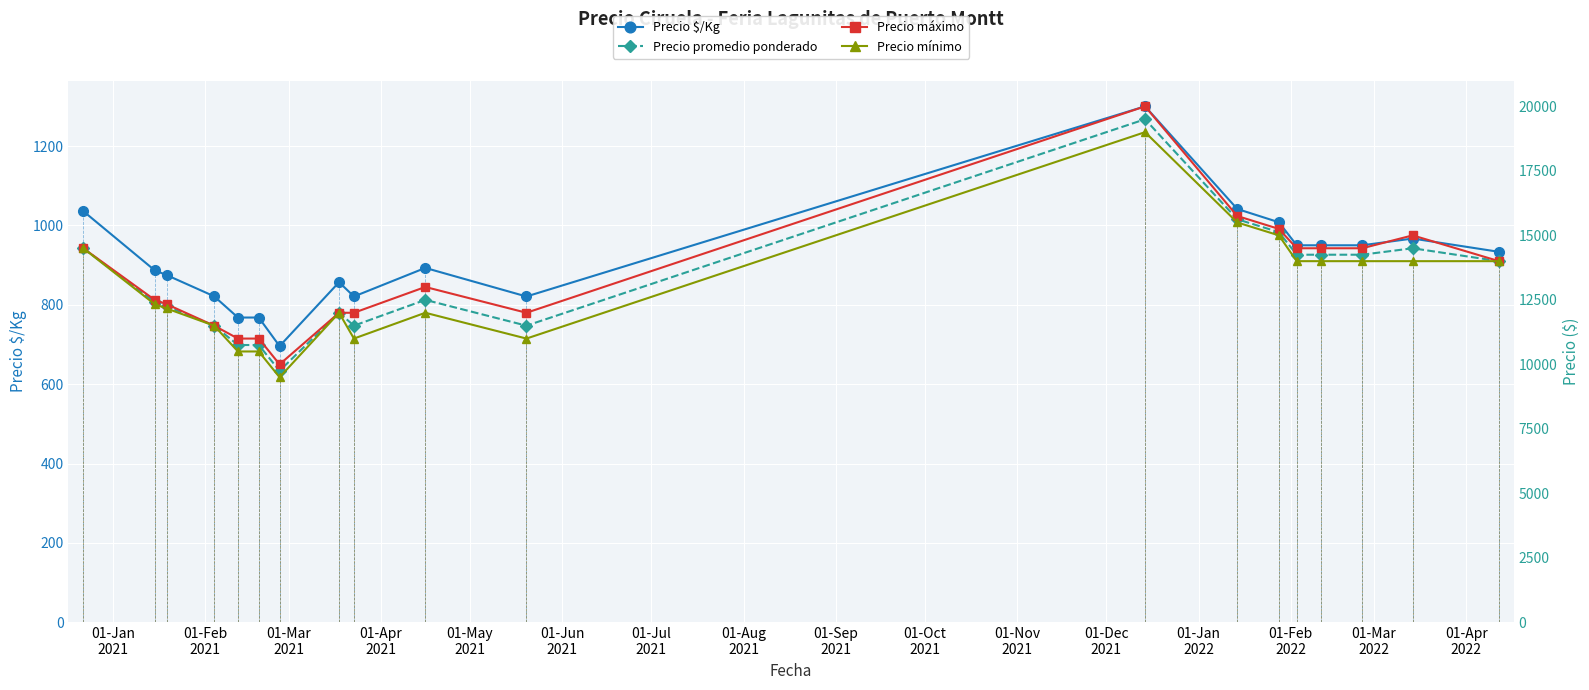

Reading left to right, transcribe all the data shown in this chart.

Precio $/Kg: 1036.0	887.0	875.0	821.5	768.0	768.0	696.0	857.0	821.0	893.0	821.0	1300.0	1041.5	1008.0	950.0	950.0	950.0	967.0	933.5
Precio promedio ponderado: 14500.0	12416.7	12250.0	11500.0	10750.0	10750.0	9750.0	12000.0	11500.0	12500.0	11500.0	19500.0	15625.0	15125.0	14250.0	14250.0	14250.0	14500.0	14000.0
Precio máximo: 14500.0	12500.0	12333.3	11500.0	11000.0	11000.0	10000.0	12000.0	12000.0	13000.0	12000.0	20000.0	15750.0	15250.0	14500.0	14500.0	14500.0	15000.0	14000.0
Precio mínimo: 14500.0	12333.3	12166.7	11500.0	10500.0	10500.0	9500.0	12000.0	11000.0	12000.0	11000.0	19000.0	15500.0	15000.0	14000.0	14000.0	14000.0	14000.0	14000.0